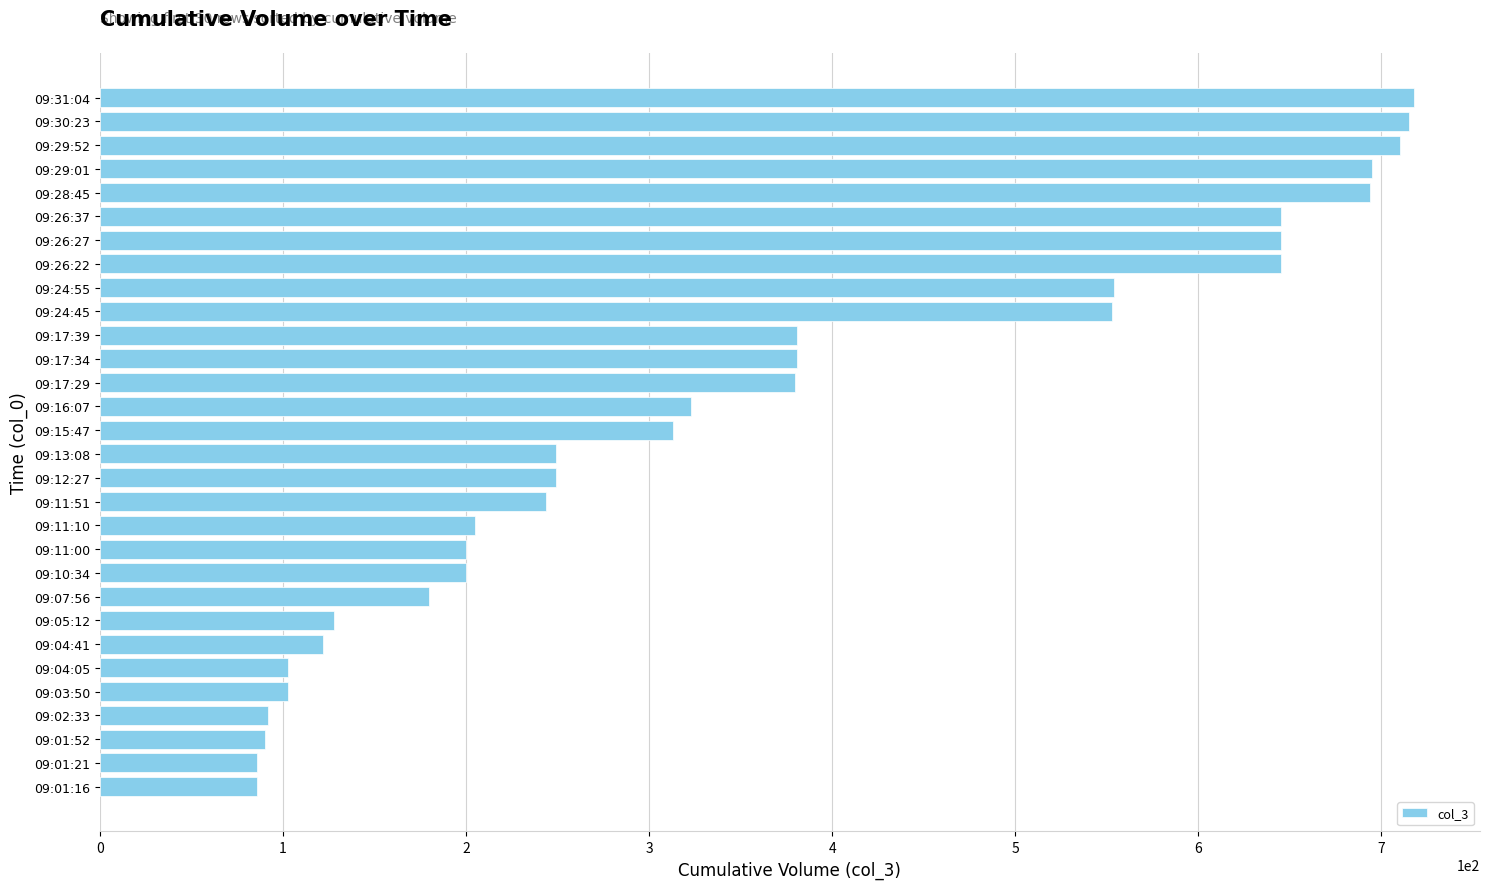

What is the ratio of the value at 09:16:07 to the value at 09:12:27?

1.3